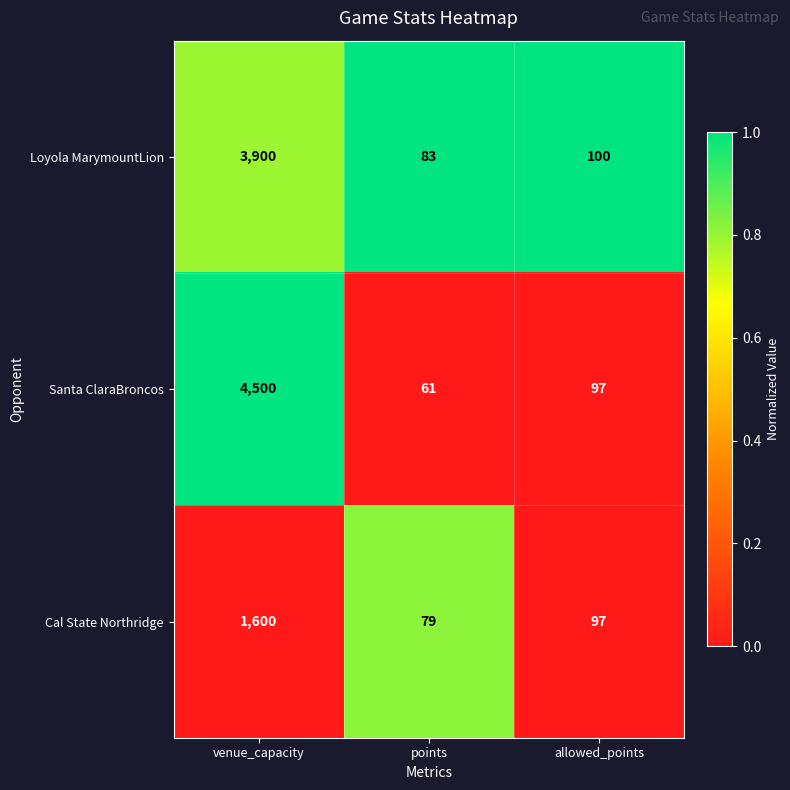

What is the average value of the Cal State Northridge series?

592